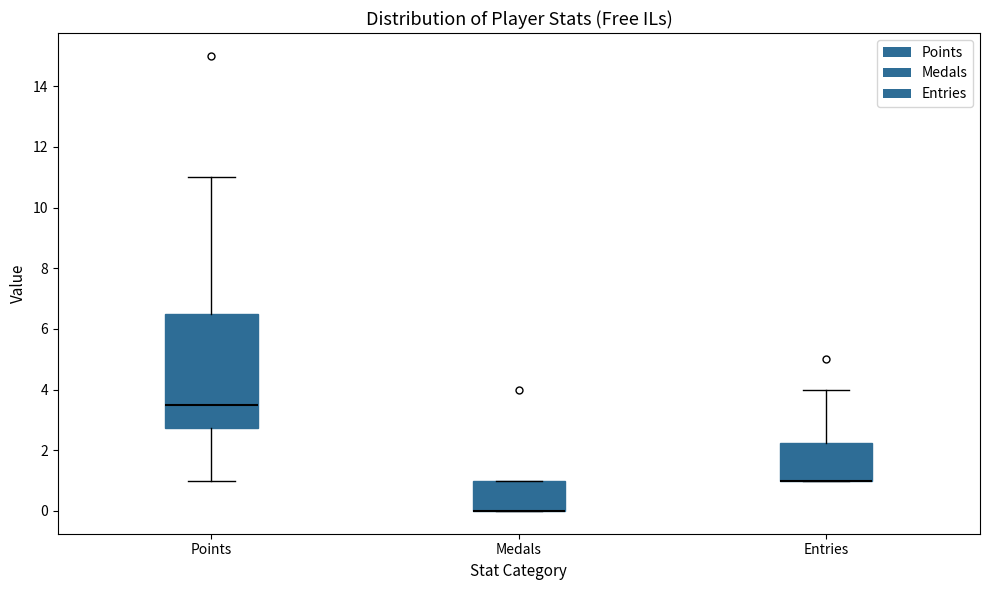

Reading left to right, read every box against the y-axis: the position of its median line, the range the box covers, and the ends of its whiskers. The values are not printed on the chart, so give them approximately, as read against the axis.

Points: median 3.6, box 2.8 to 6.6, whiskers 1.0 to 11.0
Medals: median 0.0 (drawn on the box's lower edge), box 0.0 to 1.0, whiskers 0.0 to 1.0
Entries: median 1.0 (drawn on the box's lower edge), box 1.0 to 2.2, whiskers 1.0 to 4.0